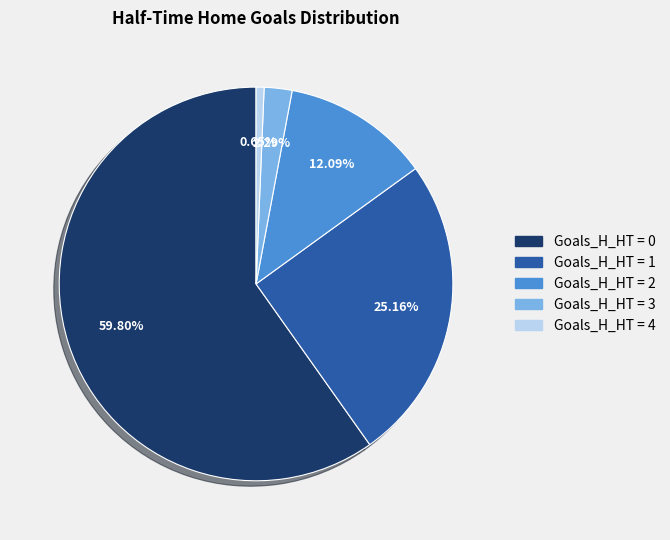

How many slices are in this pie chart?

5